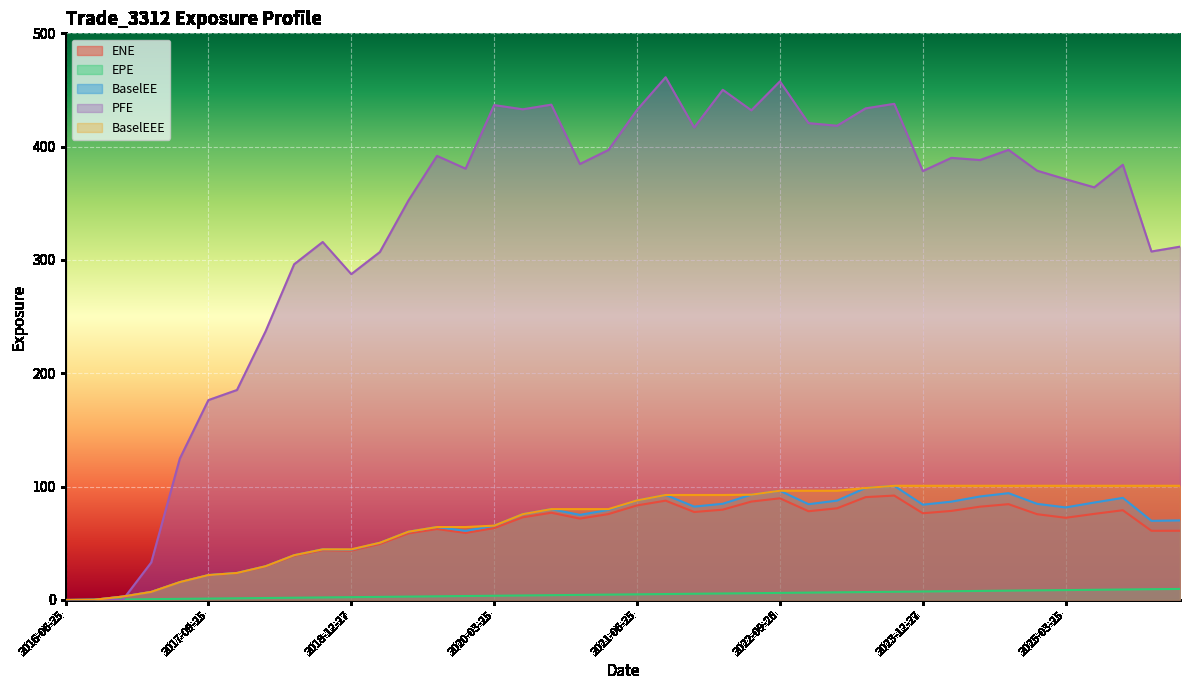

What position from the right is 2021-09-27?

19